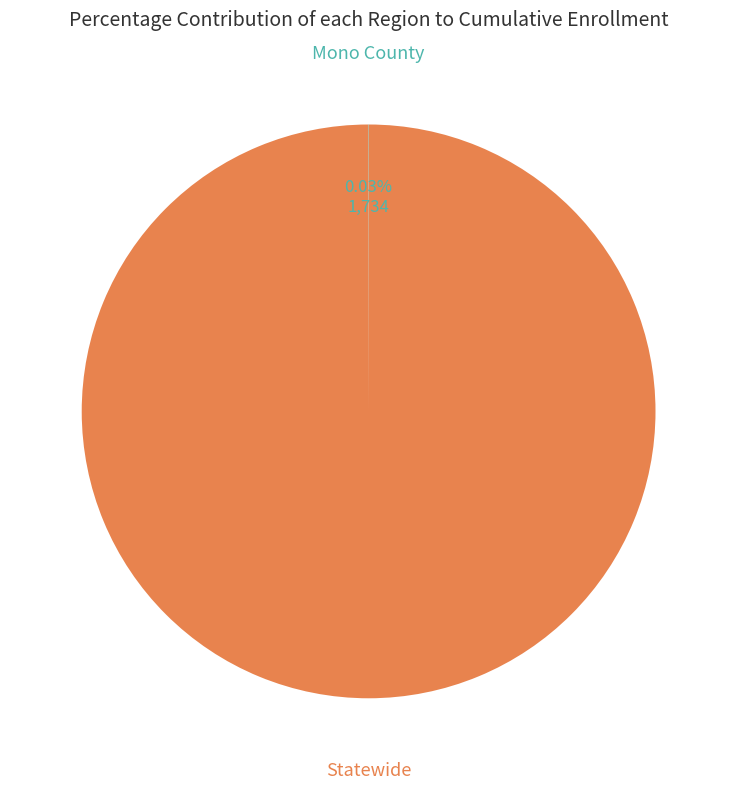

Which category has the biggest portion of the pie?

Statewide